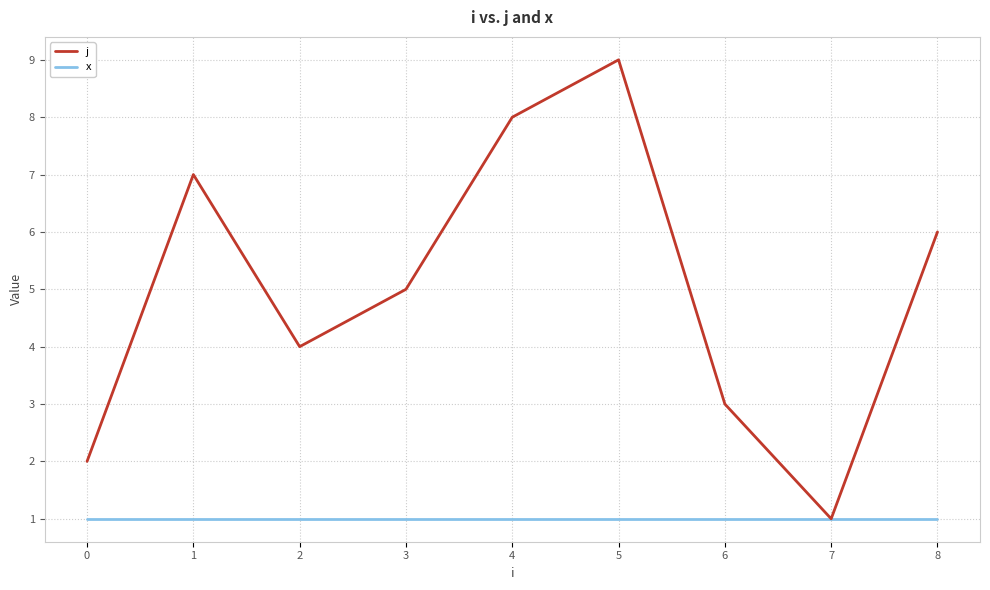

Rank the series at 1 from highest to lowest value.

j, x